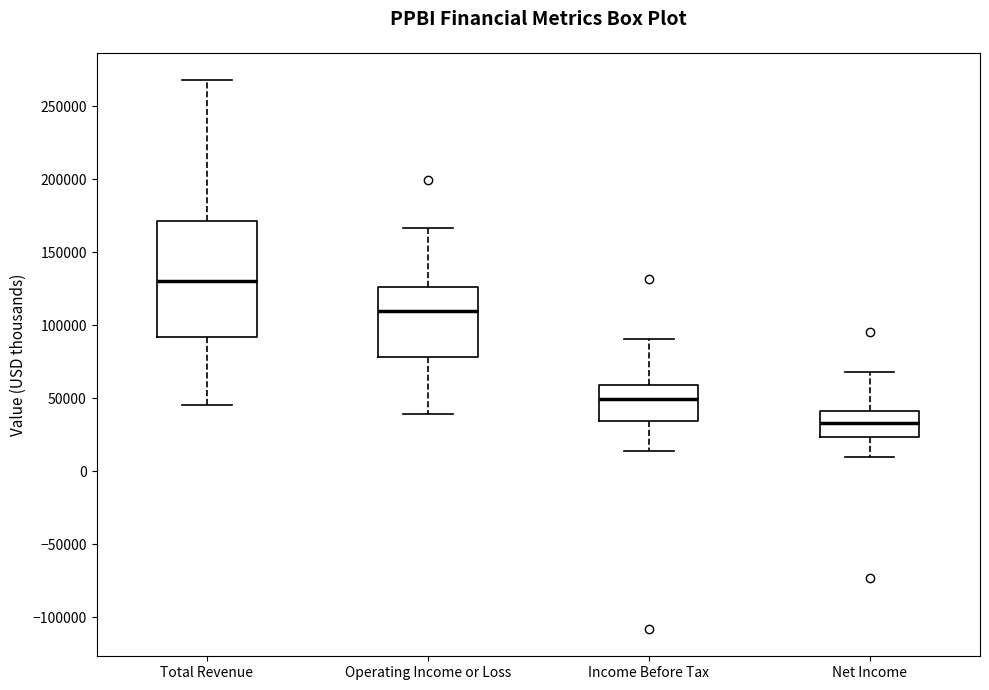

Reading left to right, read every box against the y-axis: the position of its median line, the range the box covers, and the ends of its whiskers. The values are not printed on the chart, so give them approximately, as read against the axis.

Total Revenue: median 130000, box 90000 to 170000, whiskers 45000 to 270000
Operating Income or Loss: median 110000, box 80000 to 125000, whiskers 40000 to 165000
Income Before Tax: median 50000, box 35000 to 60000, whiskers 15000 to 90000
Net Income: median 35000, box 25000 to 40000, whiskers 10000 to 70000